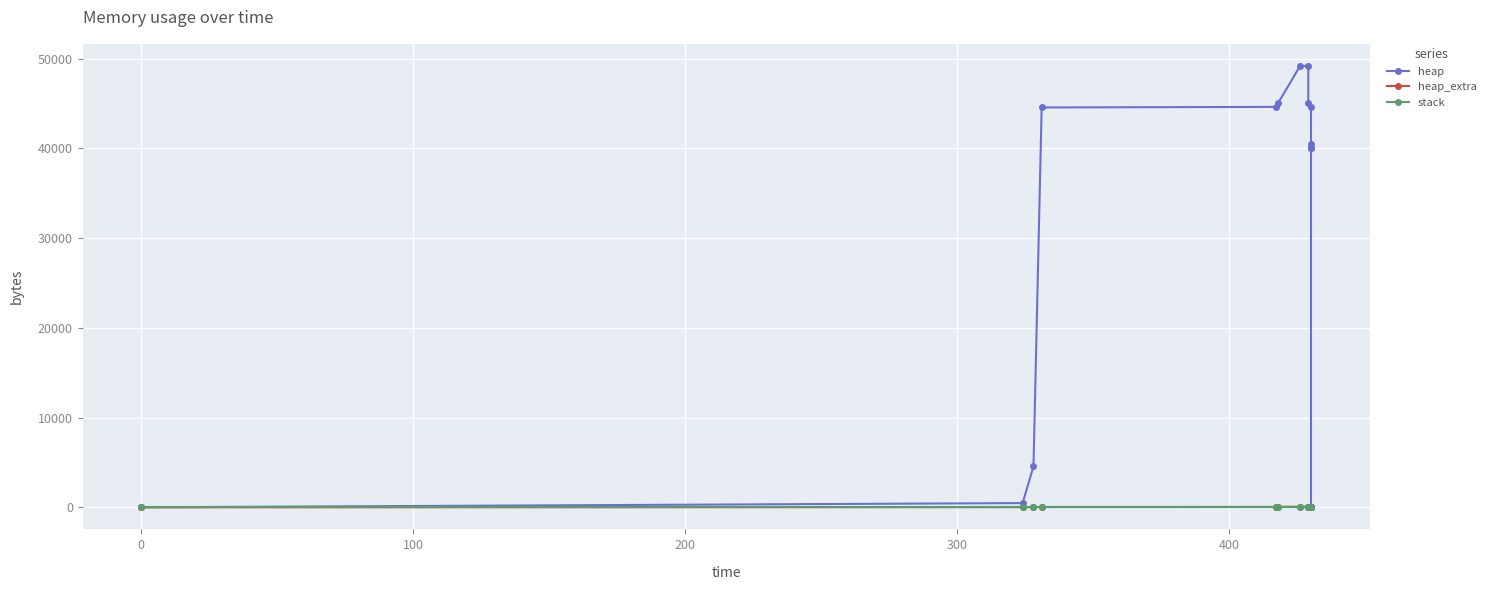

What is the maximum value for heap_extra?

65